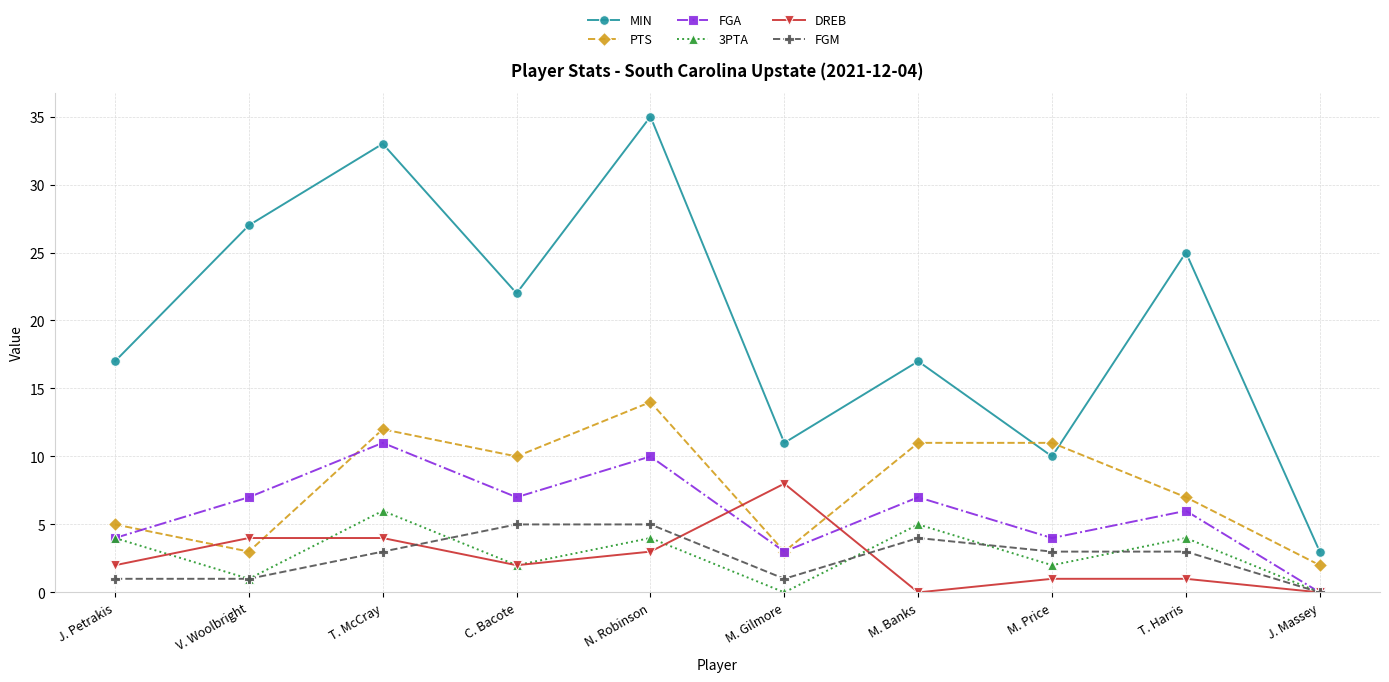

Reading left to right, extract all data points from this chart.

MIN: J. Petrakis=17	V. Woolbright=27	T. McCray=33	C. Bacote=22	N. Robinson=35	M. Gilmore=11	M. Banks=17	M. Price=10	T. Harris=25	J. Massey=3
PTS: J. Petrakis=5	V. Woolbright=3	T. McCray=12	C. Bacote=10	N. Robinson=14	M. Gilmore=3	M. Banks=11	M. Price=11	T. Harris=7	J. Massey=2
FGA: J. Petrakis=4	V. Woolbright=7	T. McCray=11	C. Bacote=7	N. Robinson=10	M. Gilmore=3	M. Banks=7	M. Price=4	T. Harris=6	J. Massey=0
3PTA: J. Petrakis=4	V. Woolbright=1	T. McCray=6	C. Bacote=2	N. Robinson=4	M. Gilmore=0	M. Banks=5	M. Price=2	T. Harris=4	J. Massey=0
DREB: J. Petrakis=2	V. Woolbright=4	T. McCray=4	C. Bacote=2	N. Robinson=3	M. Gilmore=8	M. Banks=0	M. Price=1	T. Harris=1	J. Massey=0
FGM: J. Petrakis=1	V. Woolbright=1	T. McCray=3	C. Bacote=5	N. Robinson=5	M. Gilmore=1	M. Banks=4	M. Price=3	T. Harris=3	J. Massey=0